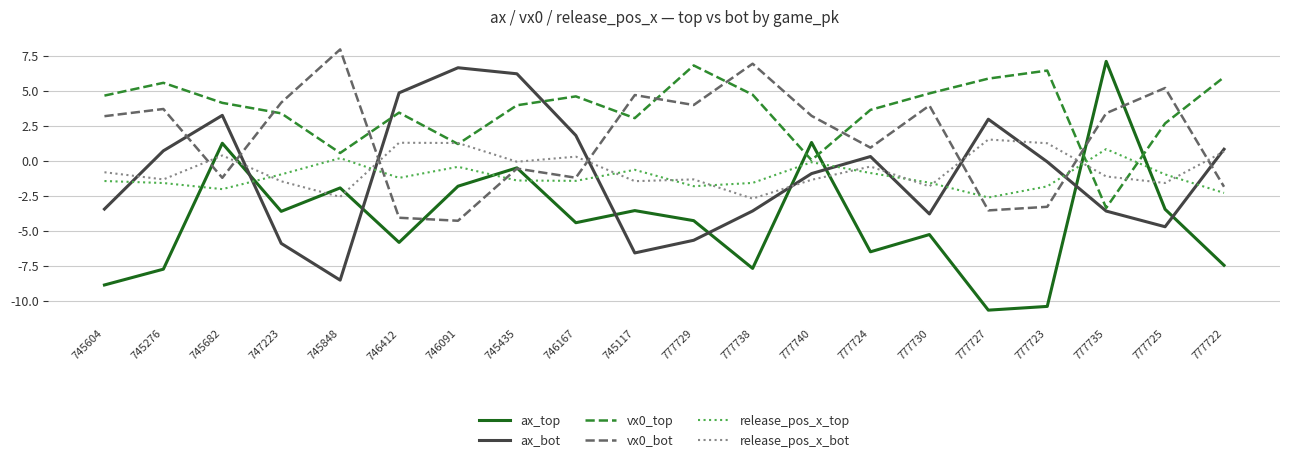

True or false: release_pos_x_top and ax_top intersect in this chart.

True